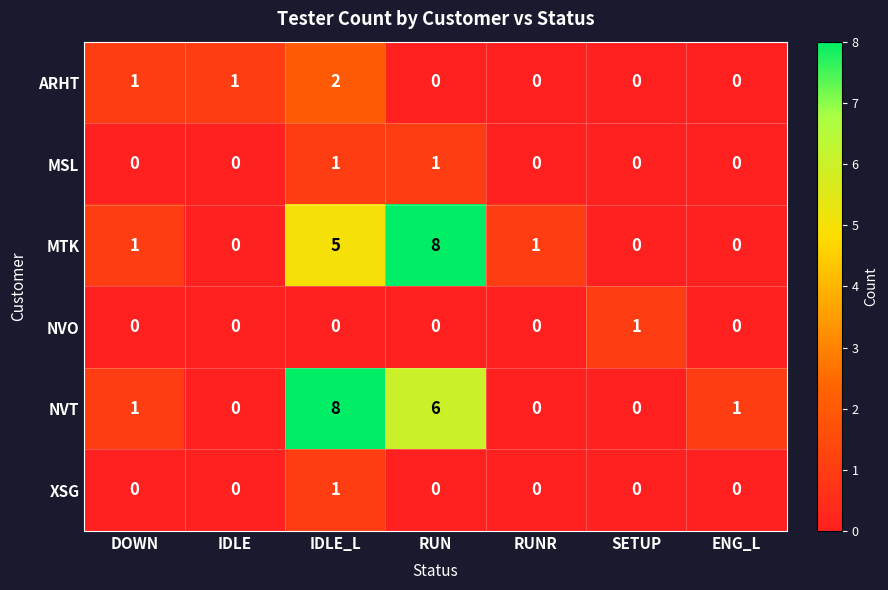

At which category is the sum across all series the highest?

IDLE_L